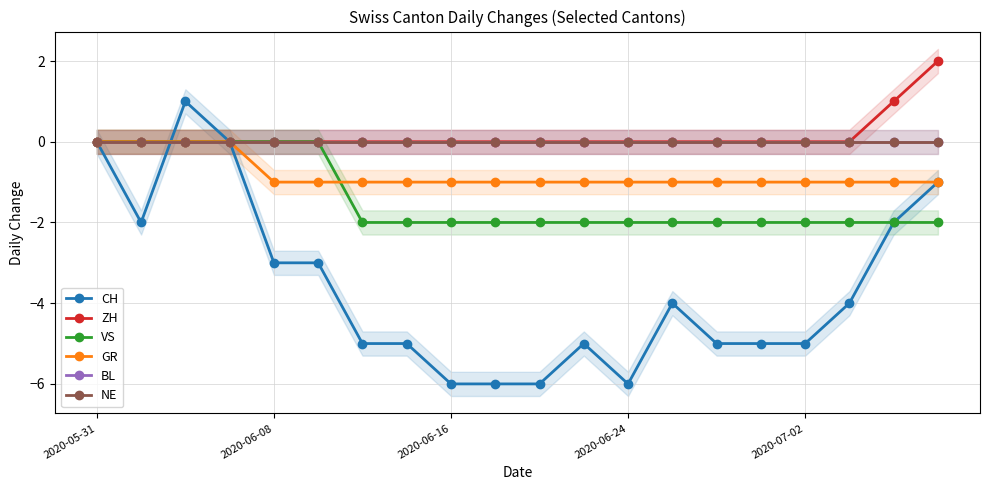

Reading right to left, what are all the values shown in this chart?

CH: -1	-2	-4	-5	-5	-5	-4	-6	-5	-6	-6	-6	-5	-5	-3	-3	0	1	-2	0
ZH: 2	1	0	0	0	0	0	0	0	0	0	0	0	0	0	0	0	0	0	0
VS: -2	-2	-2	-2	-2	-2	-2	-2	-2	-2	-2	-2	-2	-2	0	0	0	0	0	0
GR: -1	-1	-1	-1	-1	-1	-1	-1	-1	-1	-1	-1	-1	-1	-1	-1	0	0	0	0
BL: 0	0	0	0	0	0	0	0	0	0	0	0	0	0	0	0	0	0	0	0
NE: 0	0	0	0	0	0	0	0	0	0	0	0	0	0	0	0	0	0	0	0